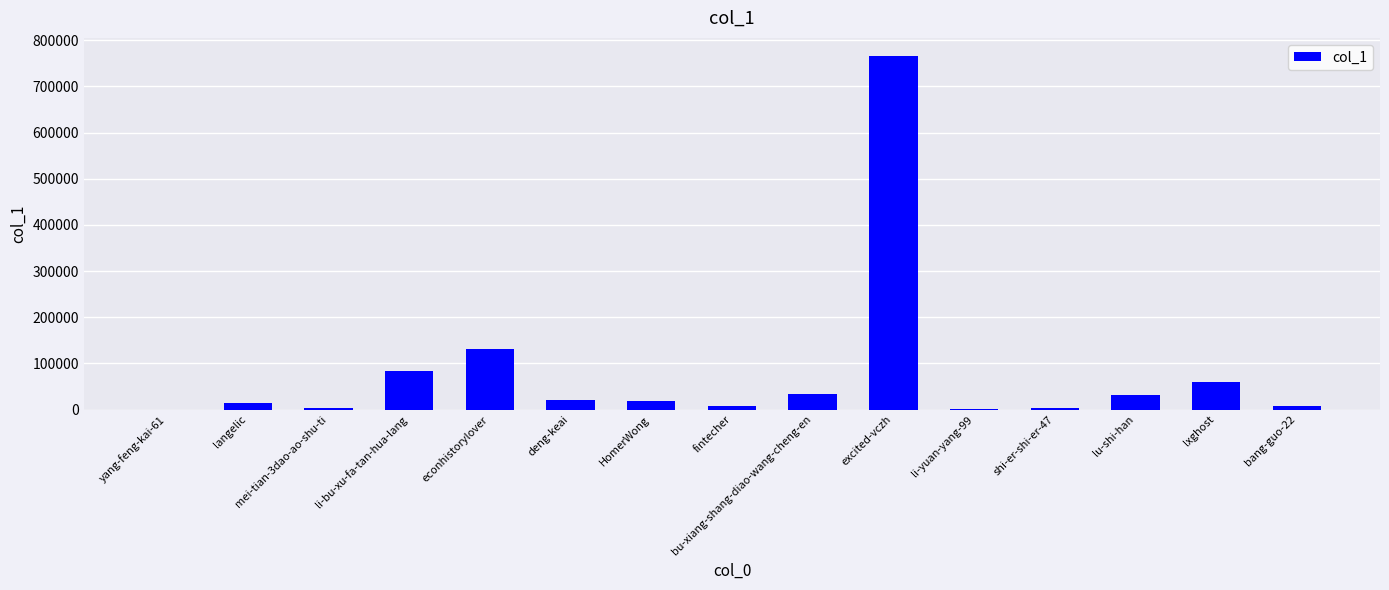

What is the difference between the values at lu-shi-han and langelic?

18013